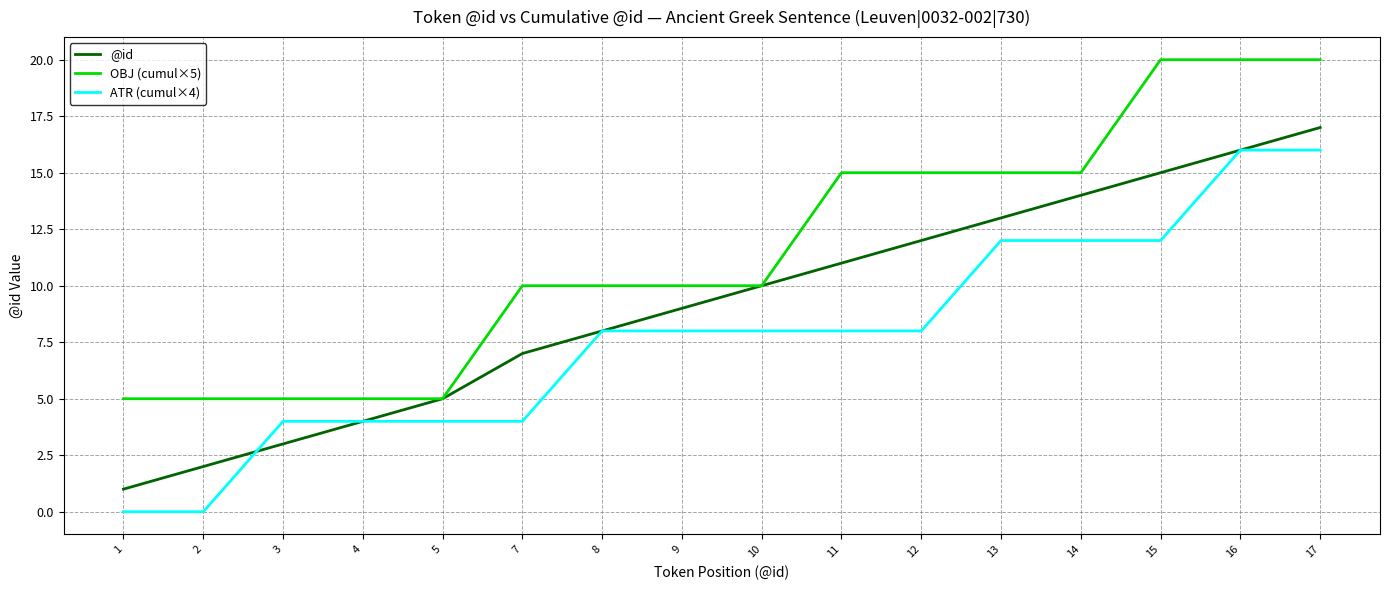

Which category has the highest value in the @id series?

17